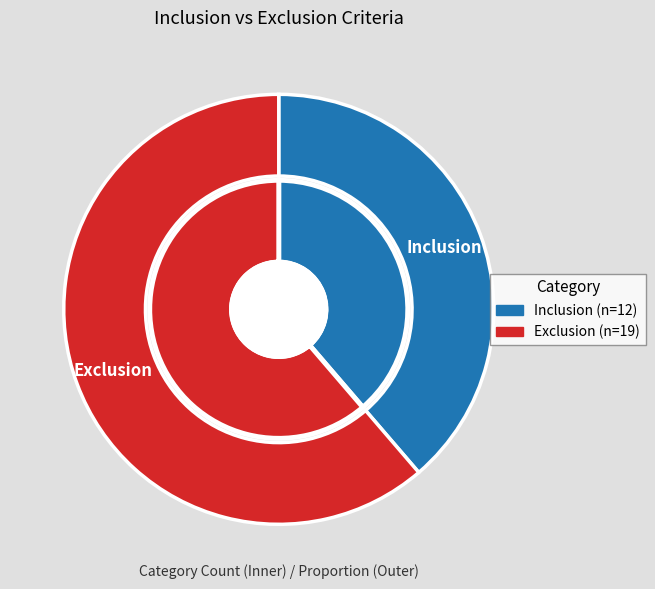

Is the sum of Inclusion and Exclusion greater than half?

Yes